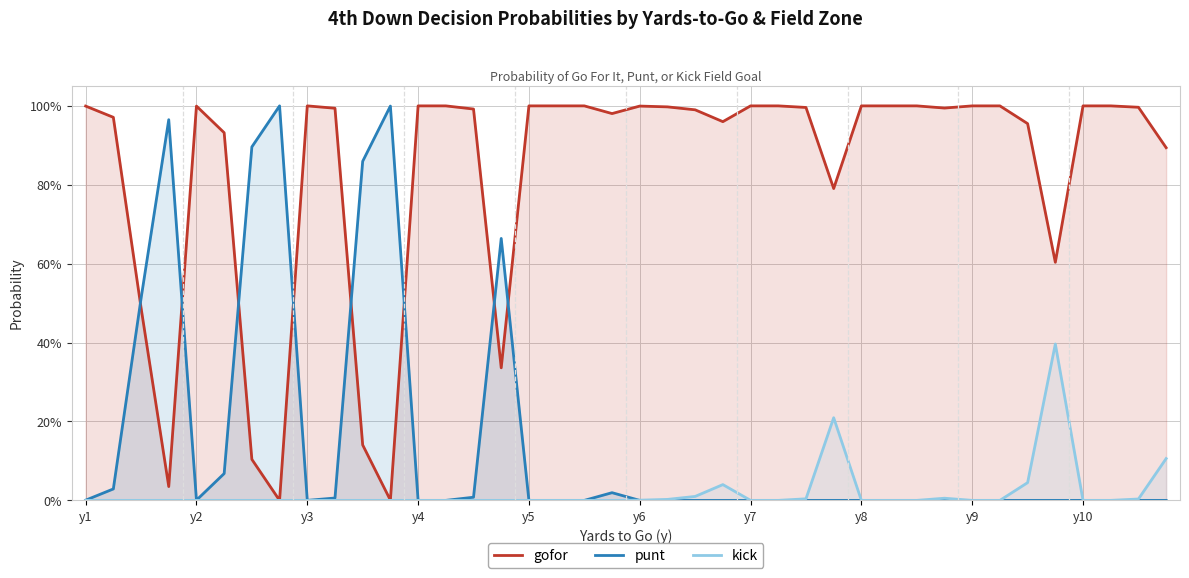

Rank the series by their maximum value, from lowest to highest.

kick, gofor, punt